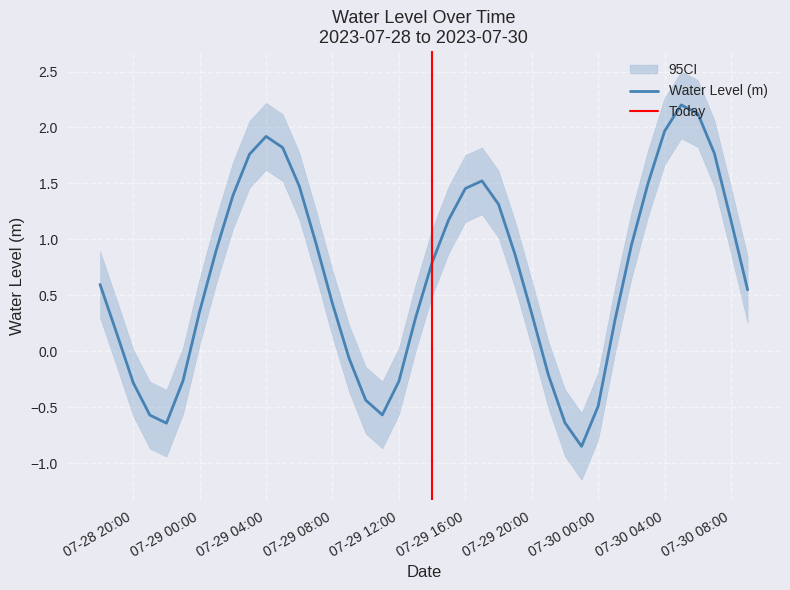

What is the maximum value for Water Level (m)?

2.2